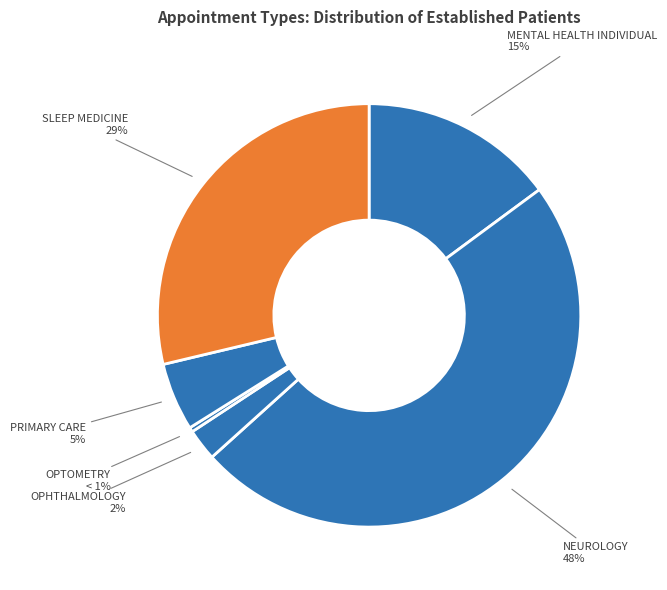

What percentage is the OPHTHALMOLOGY slice, to the nearest percent?

2%